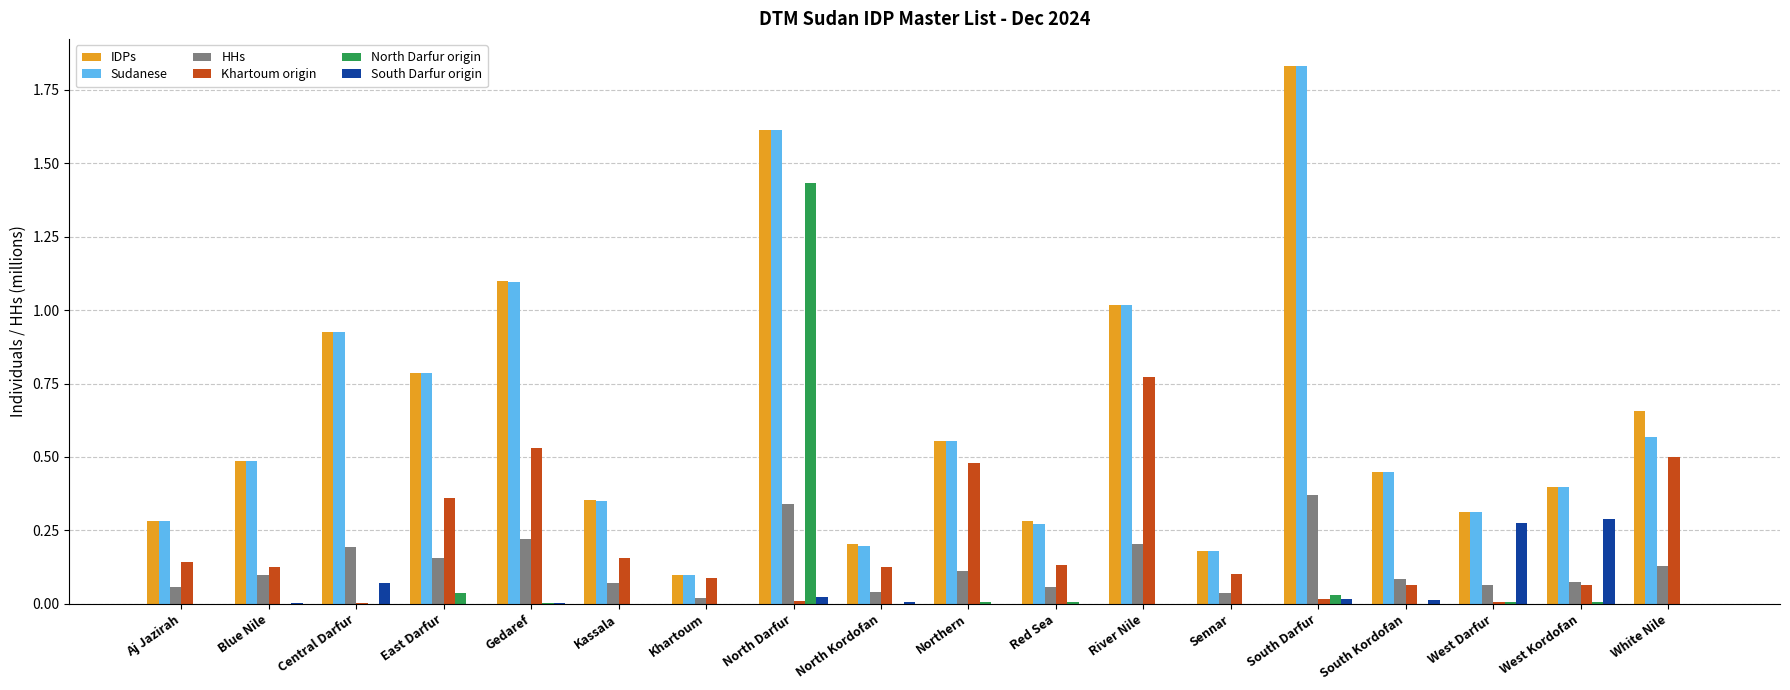

What are all the series names shown in the legend?

IDPs, Sudanese, HHs, Khartoum origin, North Darfur origin, South Darfur origin